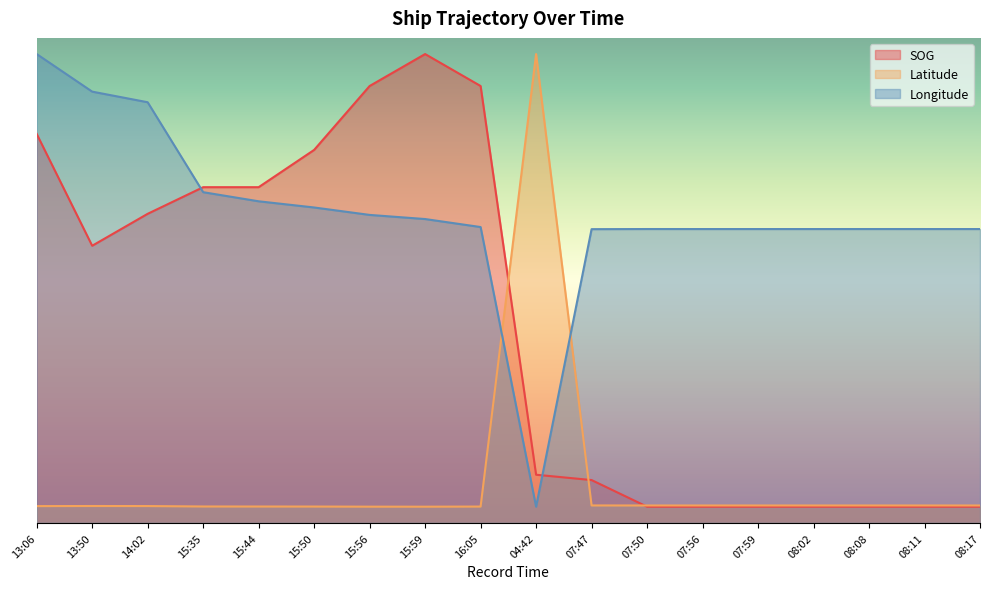

Read the Latitude value at 07:50.

1.1